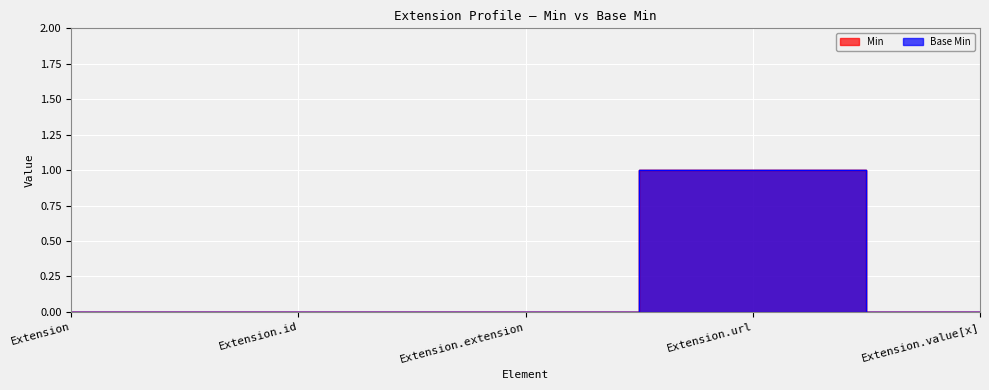

Between Extension and Extension.extension, which series saw the biggest shift?

Min